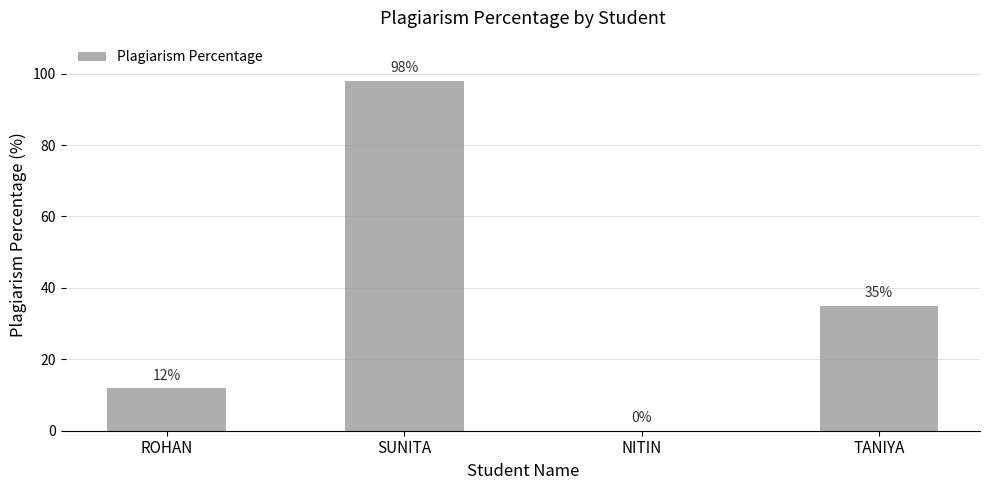

True or false: the data shows 12 at ROHAN.

True